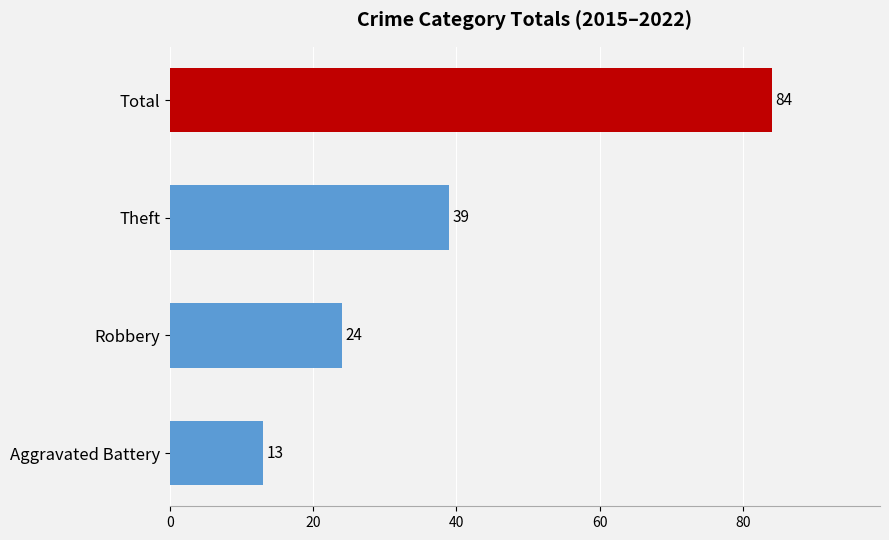

The value at Aggravated Battery is 13. True or false?

True